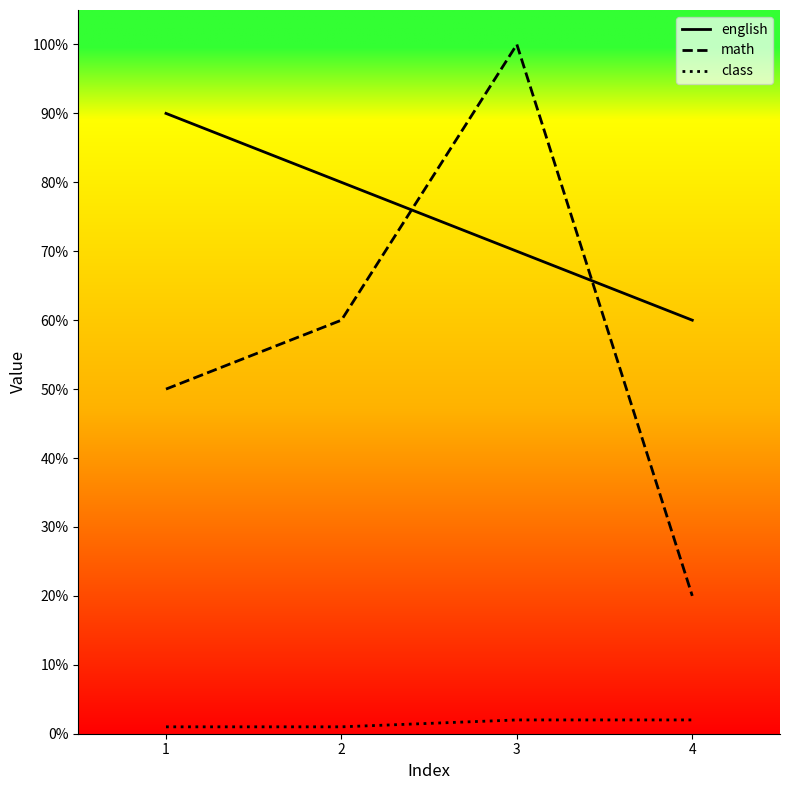

What is the spread (max minus min) of values at 4?

58